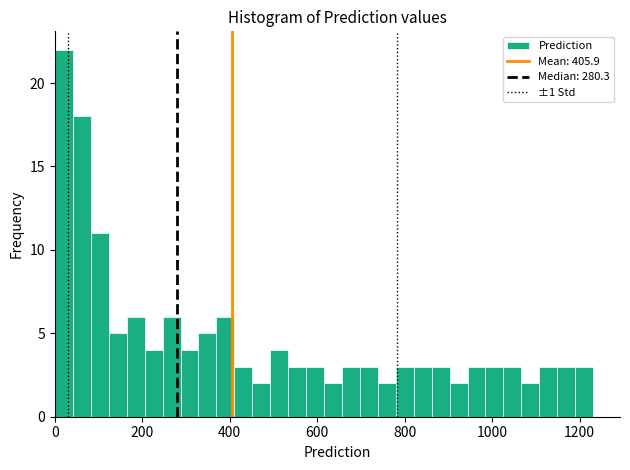

Around what value on the x-axis is the tallest bar? Give the approximate position of its centre, as read against the axis.

20